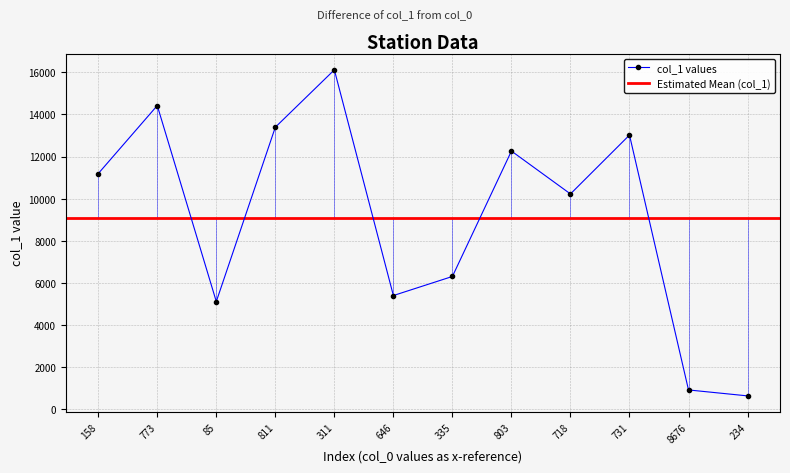

Reading right to left, transcribe all the data shown in this chart.

234=640	8676=922	731=13021	718=10226	803=12262	335=6309	646=5403	311=16116	811=13393	85=5117	773=14421	158=11191